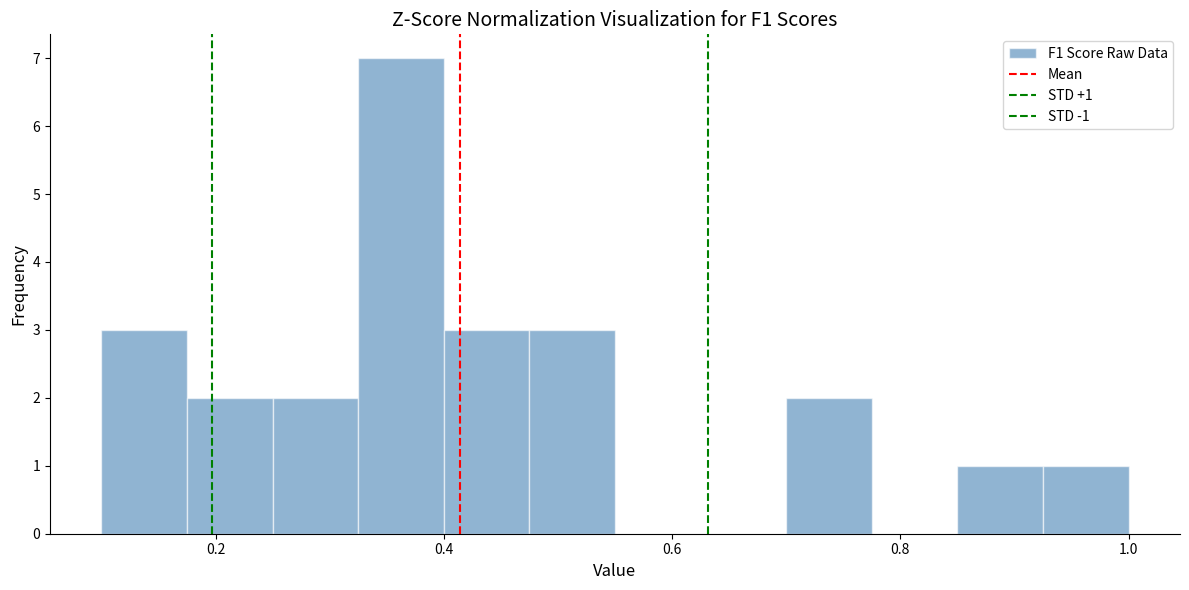

Read against the x-axis, roughly where is the centre of the tallest bar?

0.36